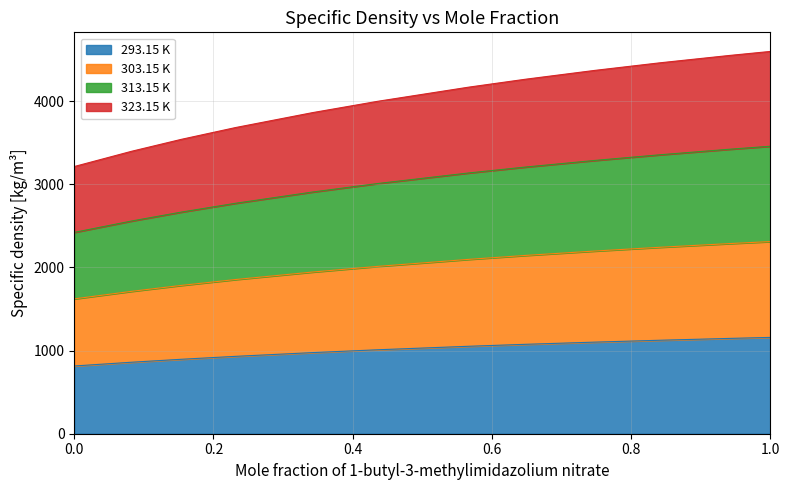

Rank the series by their average value, from lowest to highest.

293.15 K, 323.15 K, 303.15 K, 313.15 K